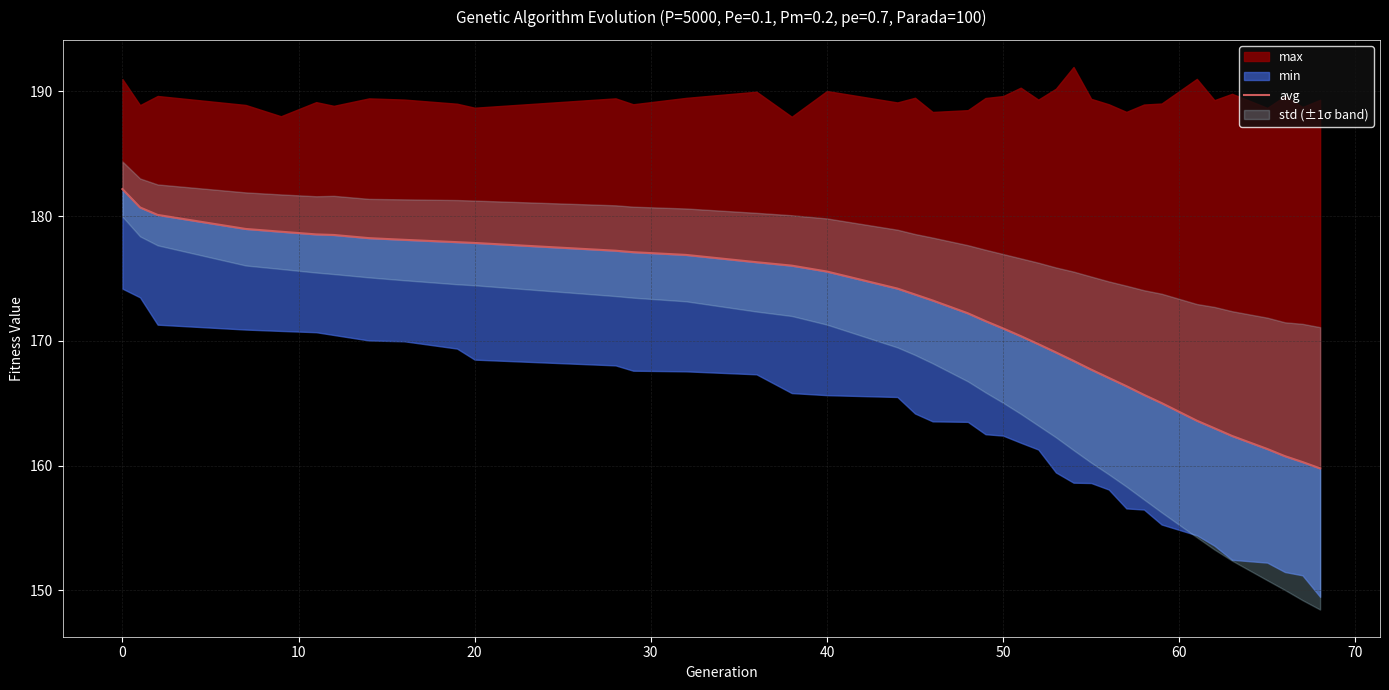

The chart shows a value of 312.2 at 20. True or false?

False